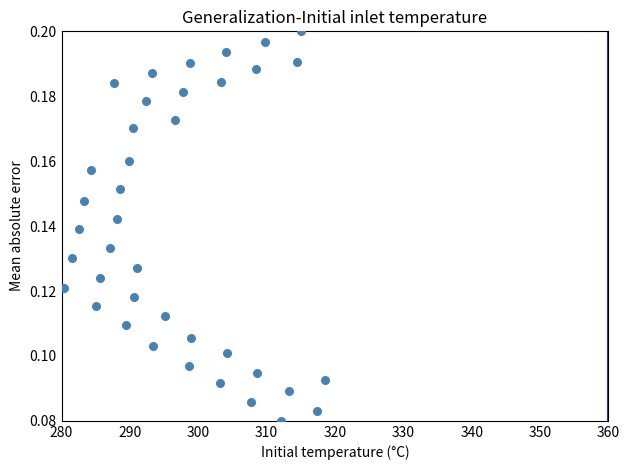

What is the range of X values (max minus min)?

38.2